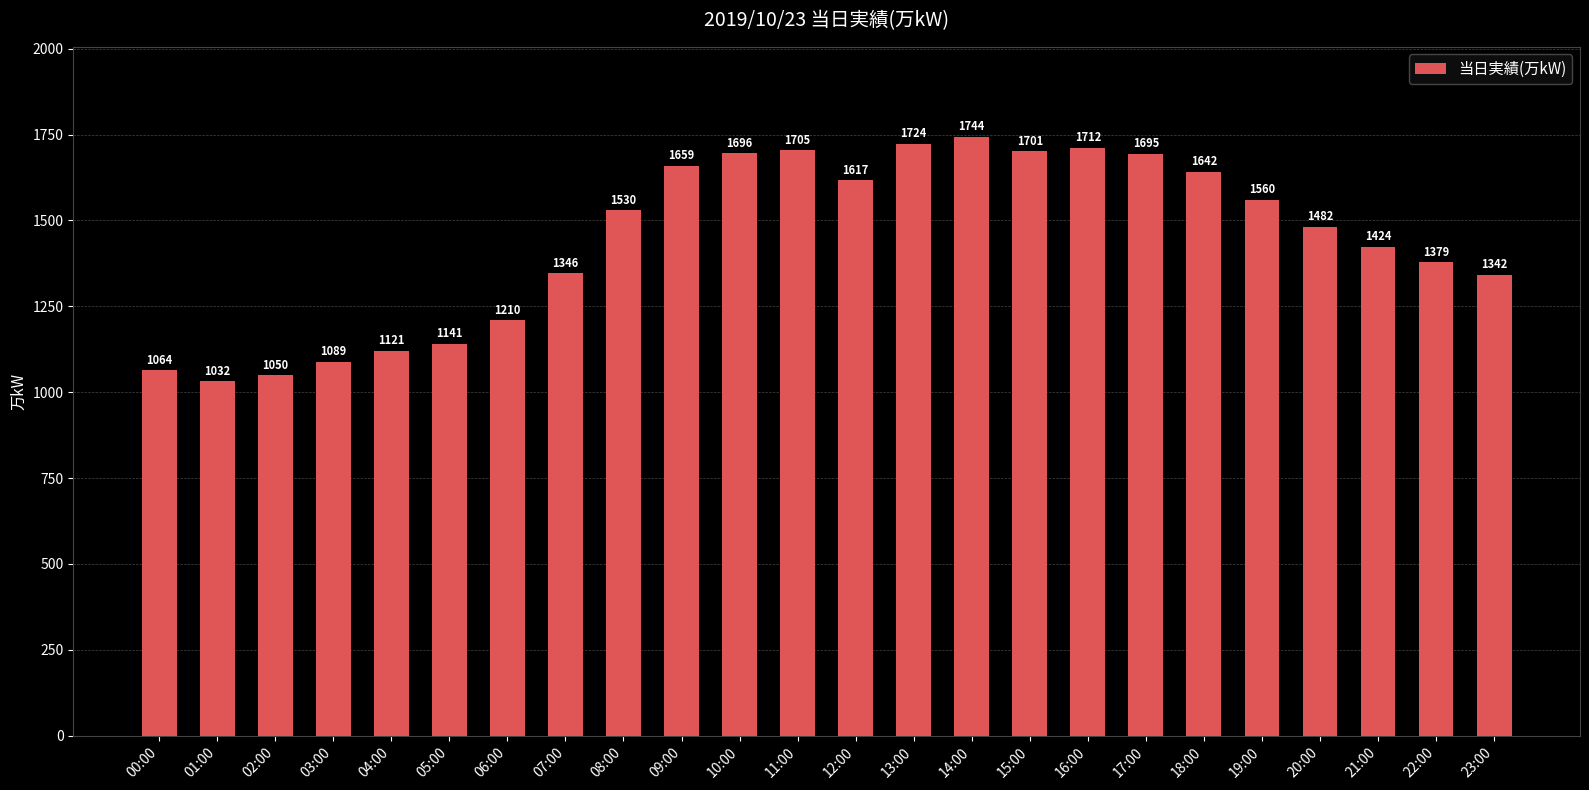

What is the difference between the maximum and minimum values?

712